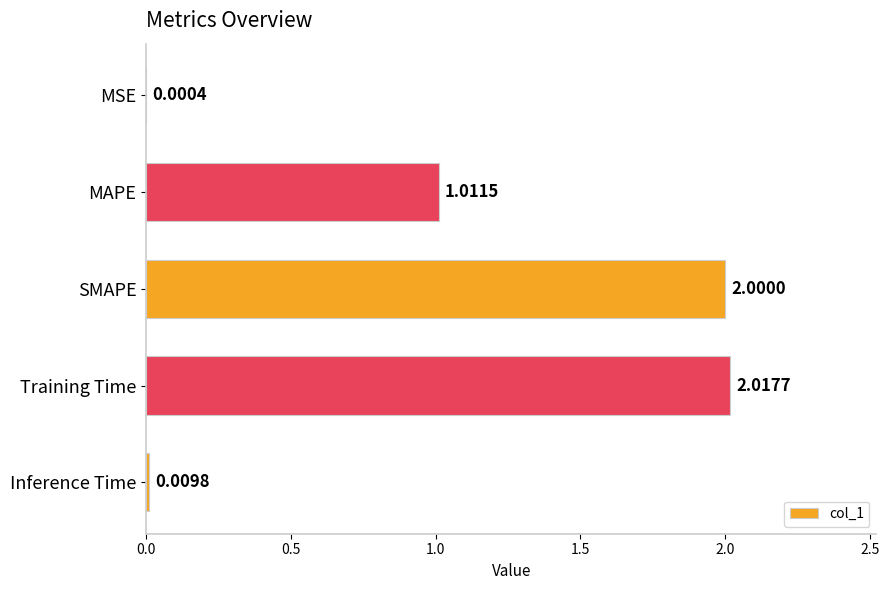

At which label is the value closest to 1?

MAPE